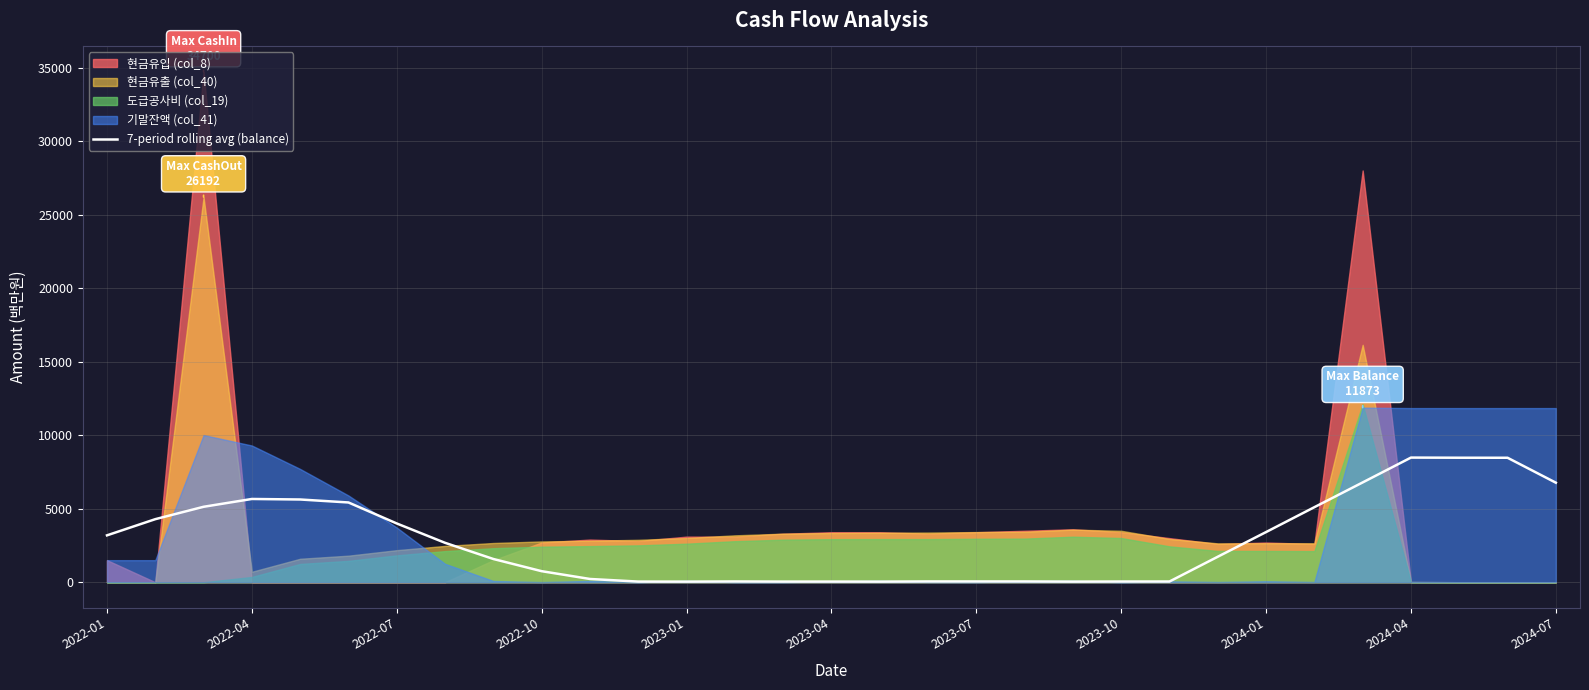

True or false: the data shows 67.6 at 2023-01.

False